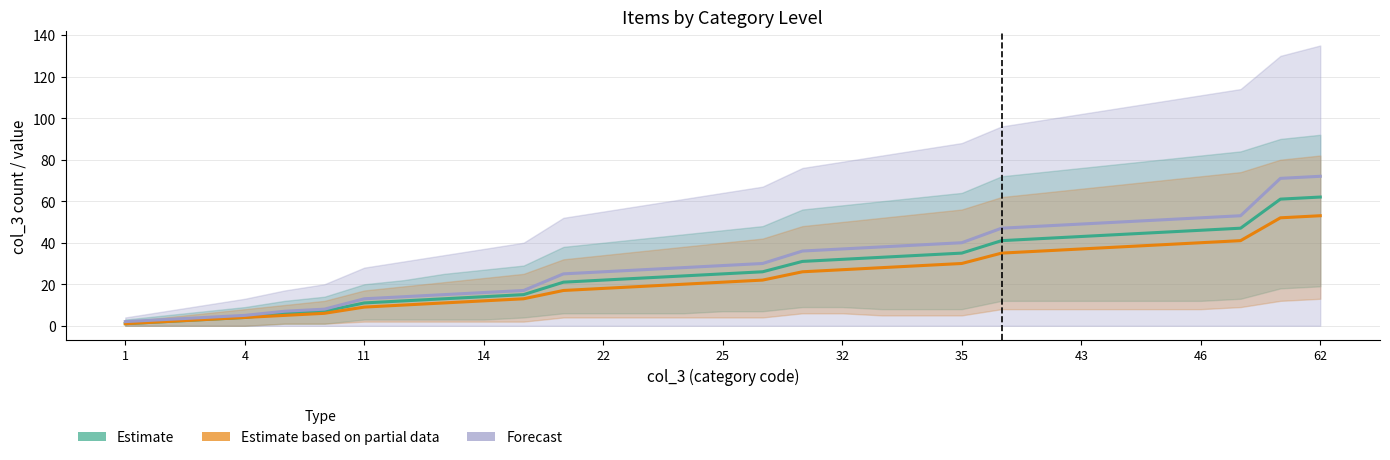

Which series has the widest spread of values?

Forecast